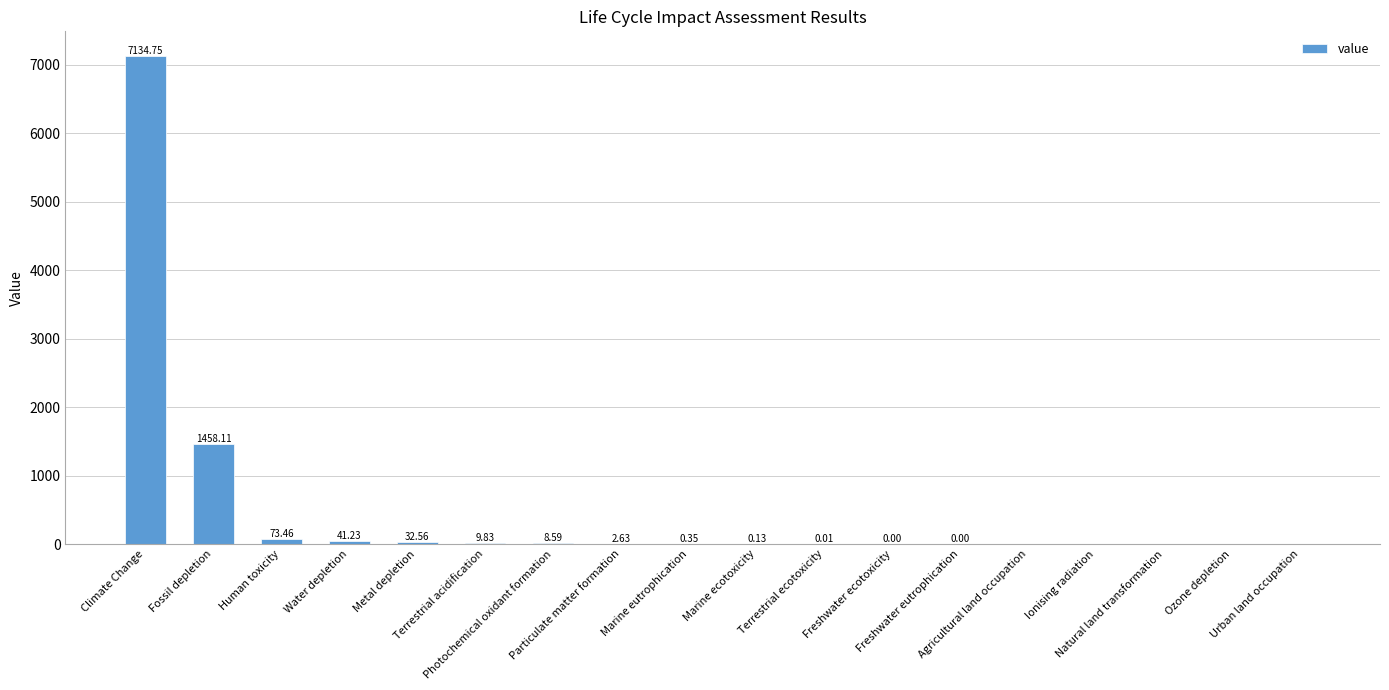

How many positive values are there?

13